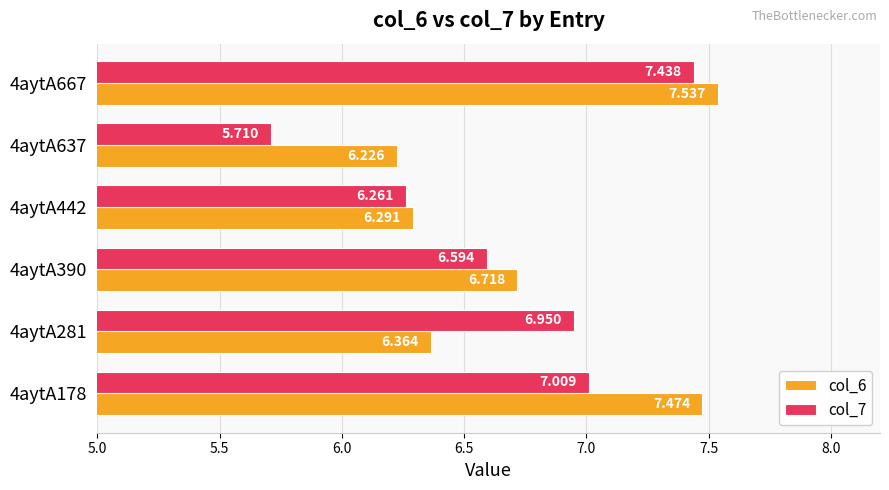

Is the value of col_7 at 4aytA442 greater than the value of col_6 at 4aytA178?

No